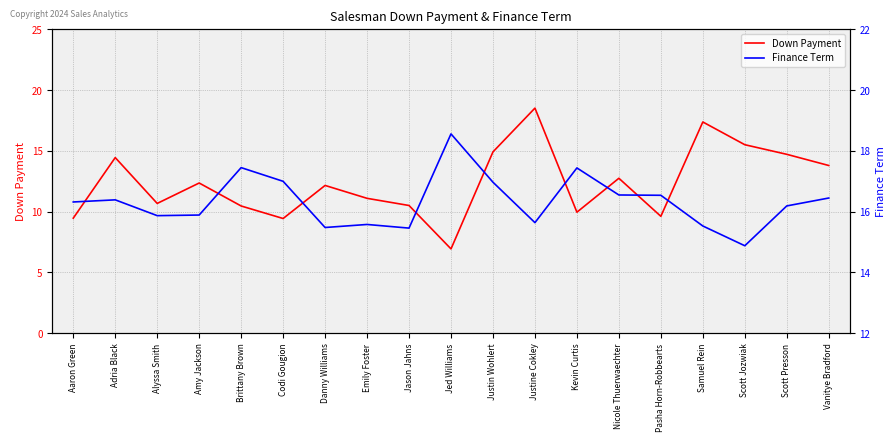

Reading right to left, what are all the values shown in this chart?

Down Payment: 13.8	14.7	15.5	17.4	9.6	12.8	10.0	18.5	14.9	6.9	10.5	11.1	12.2	9.4	10.5	12.4	10.7	14.4	9.5
Finance Term: 16.4	16.2	14.9	15.5	16.5	16.6	17.4	15.6	17.0	18.6	15.5	15.6	15.5	17.0	17.4	15.9	15.9	16.4	16.3